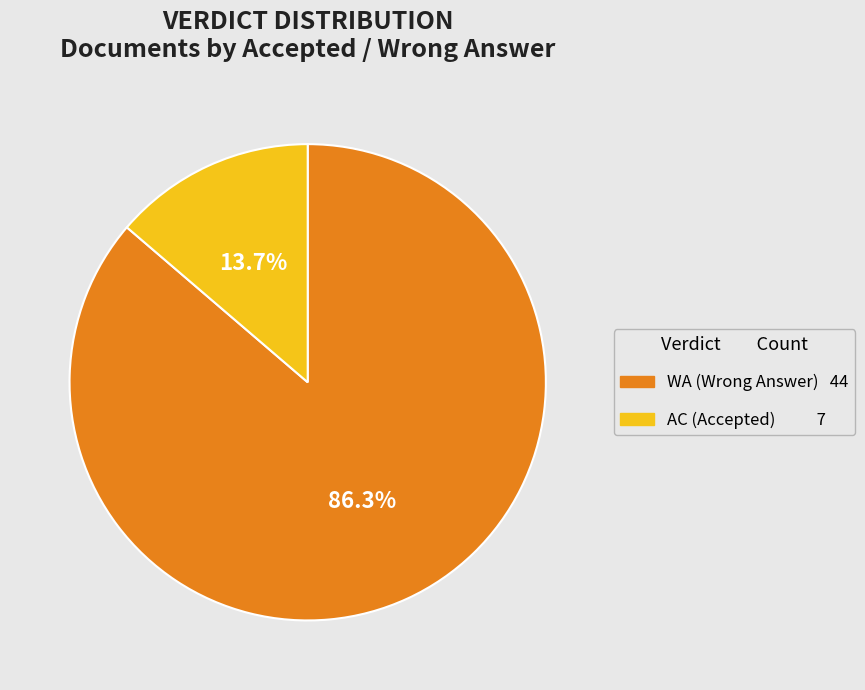

Do WA and AC together represent more than half of the pie?

Yes